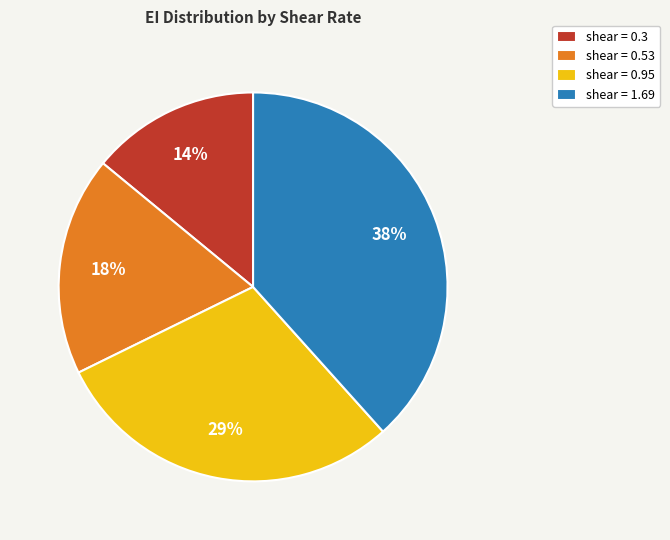

Combined, do shear = 1.69 and shear = 0.3 account for over 50%?

Yes